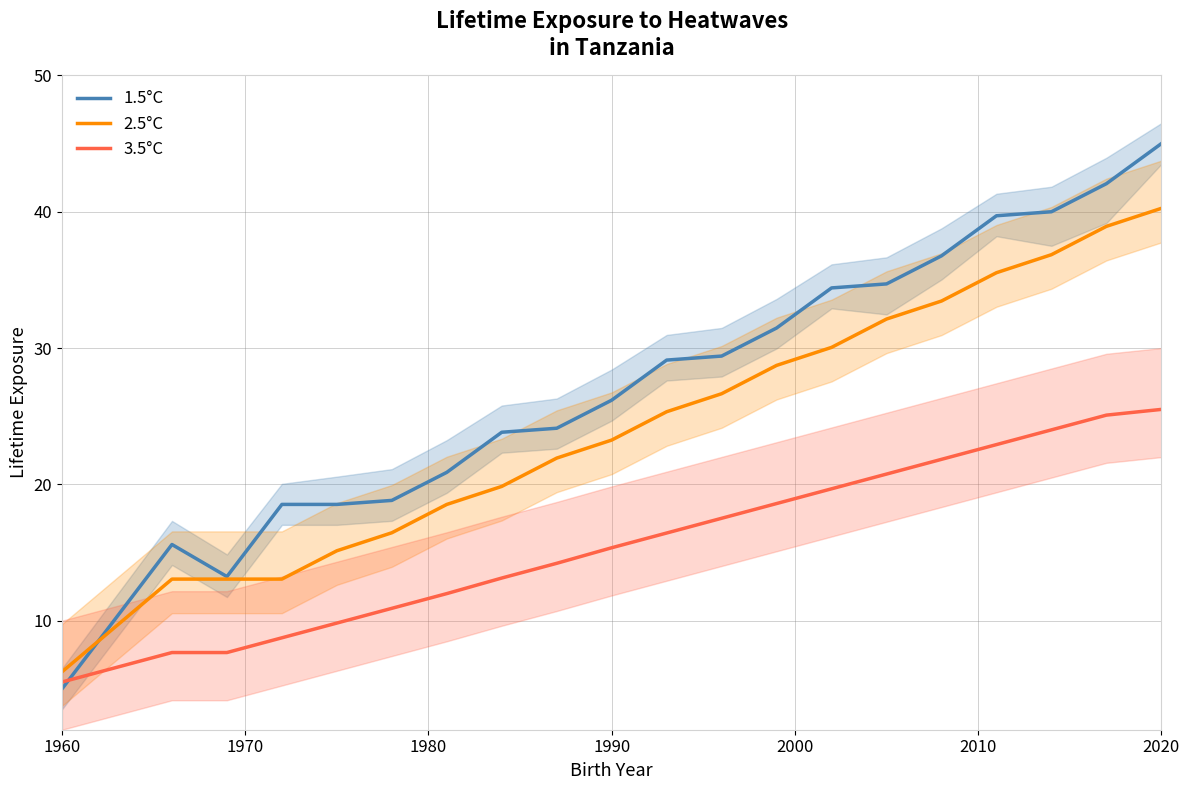

True or false: 2.5°C and 3.5°C cross at least once.

False